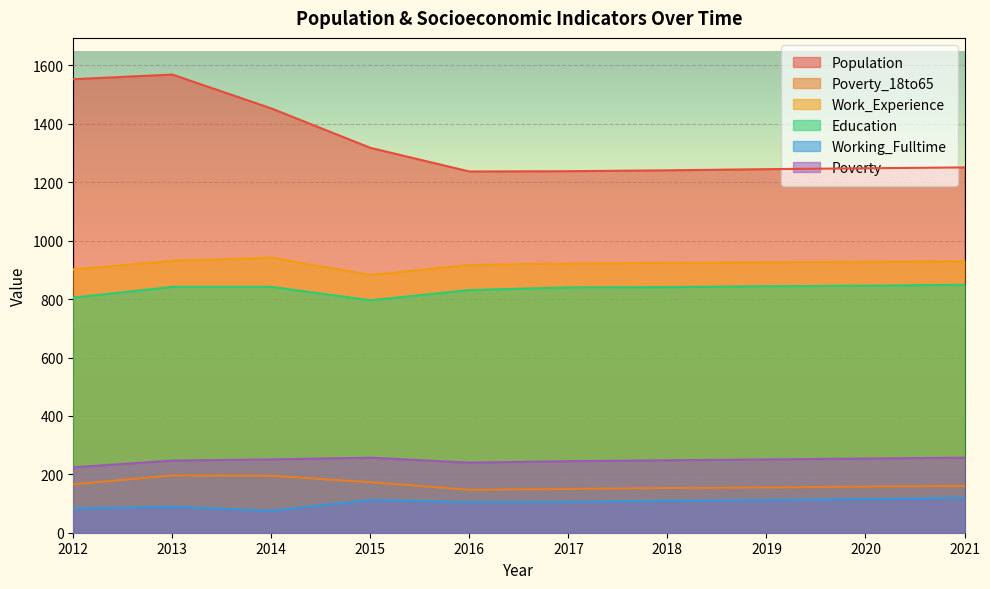

Between 2019 and 2015, which is larger?

2015